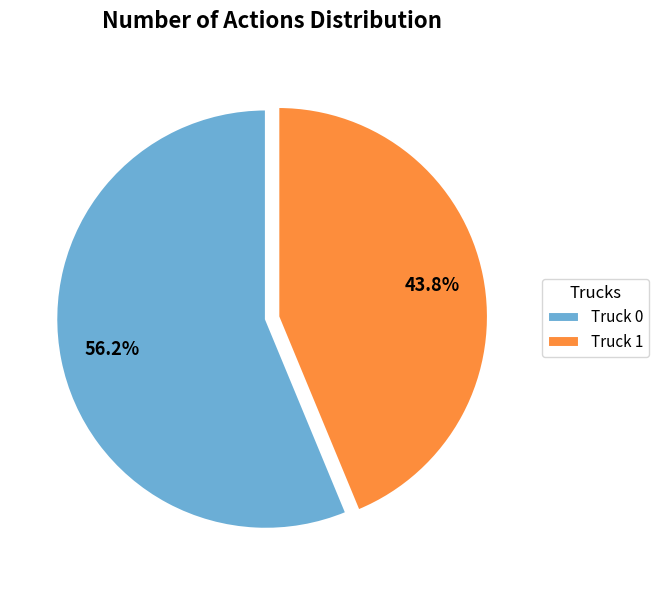

What percentage is the Truck 0 slice, to the nearest percent?

56%